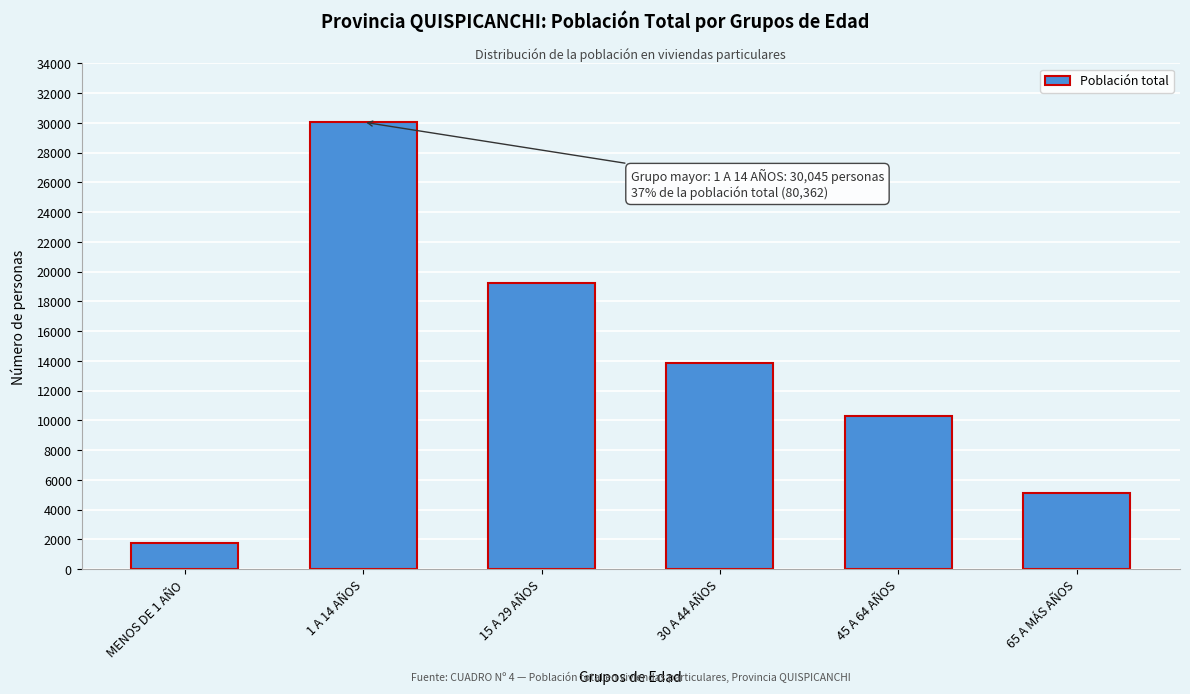

Reading right to left, list all the values displayed in this chart.

5143	10288	13867	19263	30045	1756